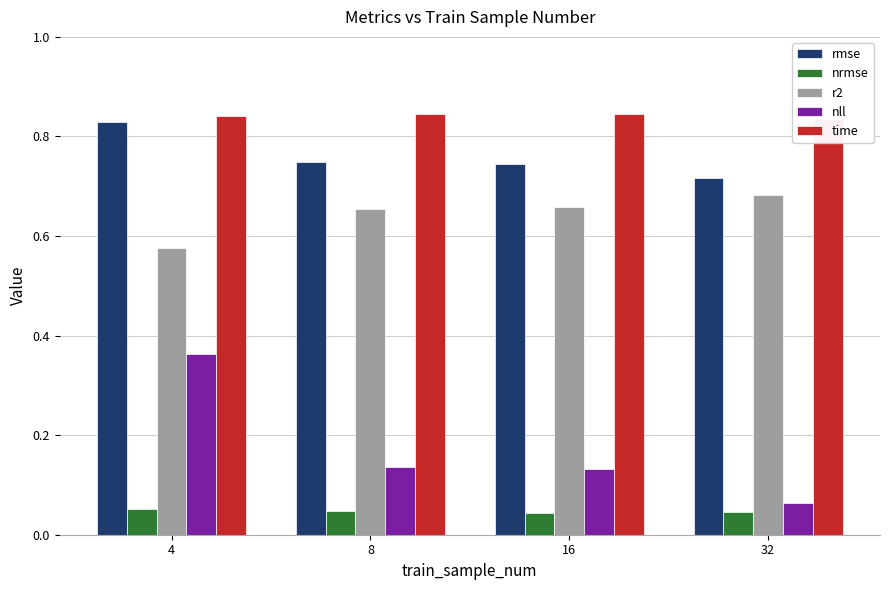

Where is nll nearest to the value 0?

32